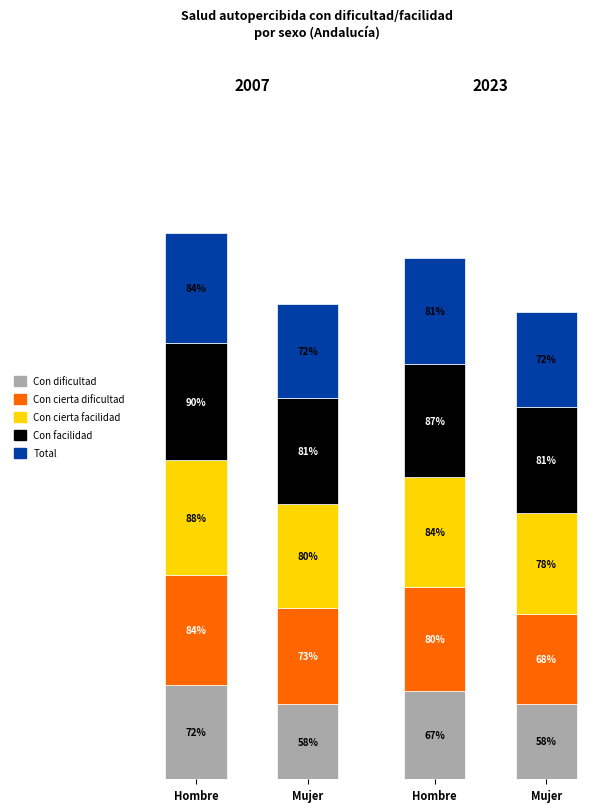

At which label is Mujer closest to 0?

Con dificultad